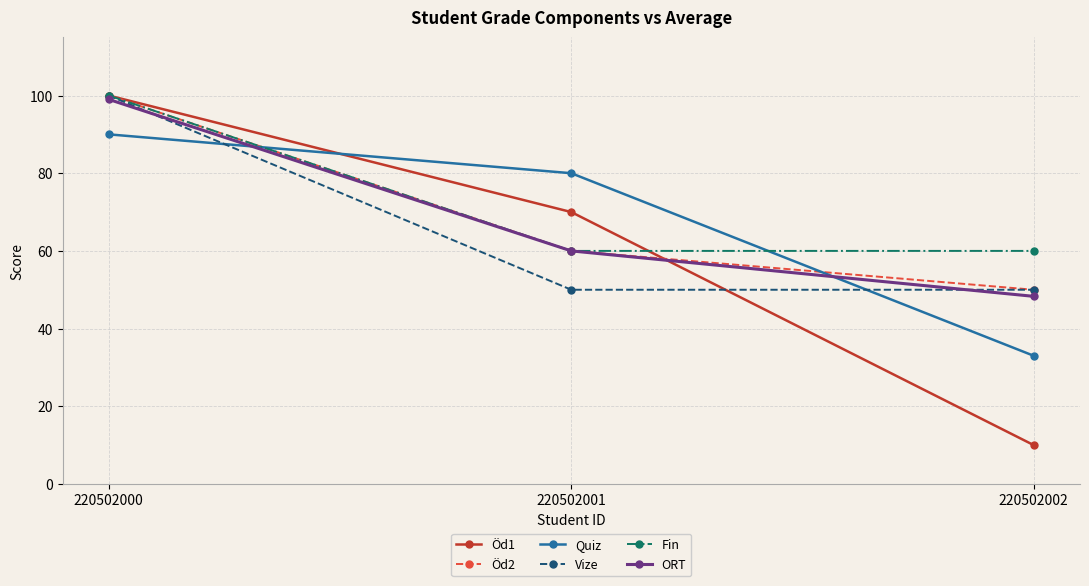

Where does the Öd2 series first go above 60?

220502000